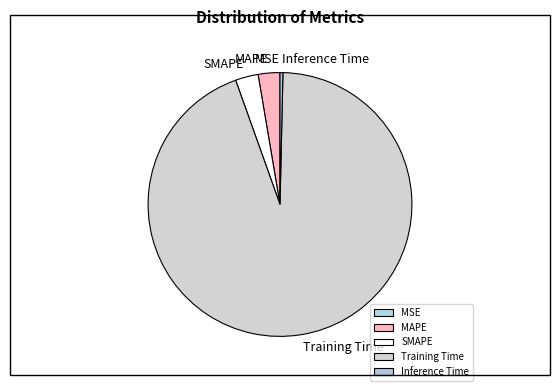

Is it true that MAPE is 14% of the pie?

False